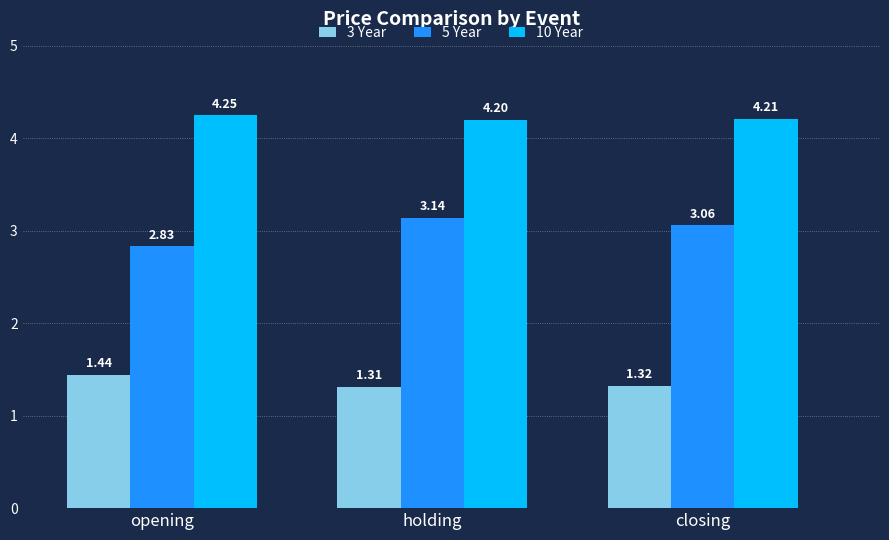

Which series changed the most between holding and closing?

5 Year